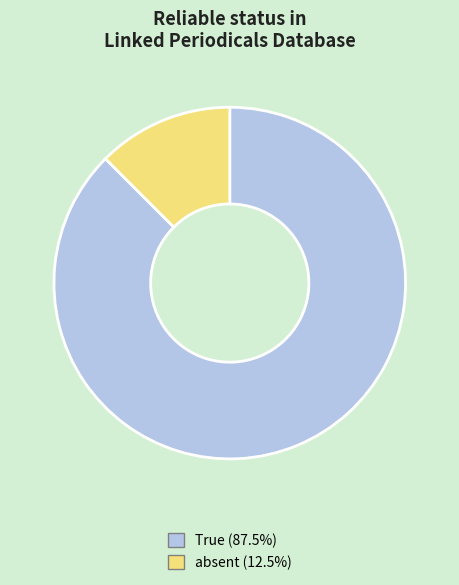

Is the sum of absent and True greater than half?

Yes